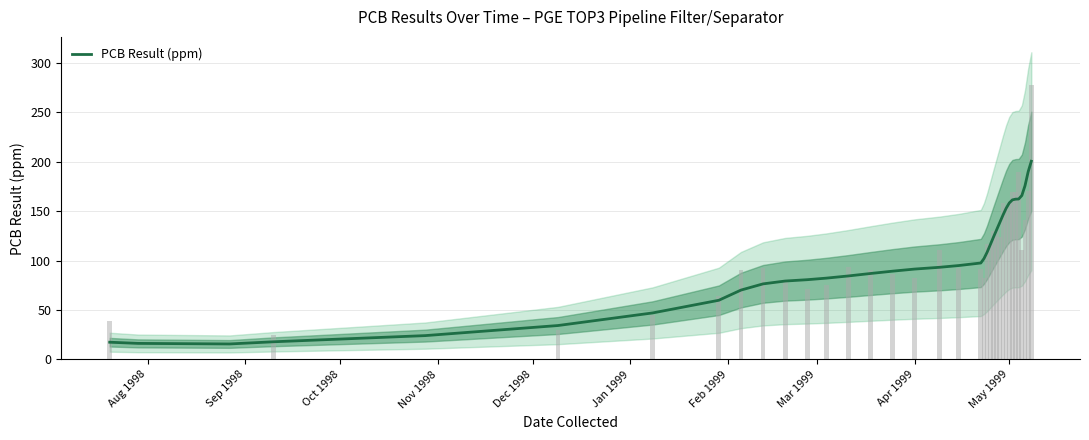

The chart shows a value of 39.7 at Dec 1998. True or false?

False